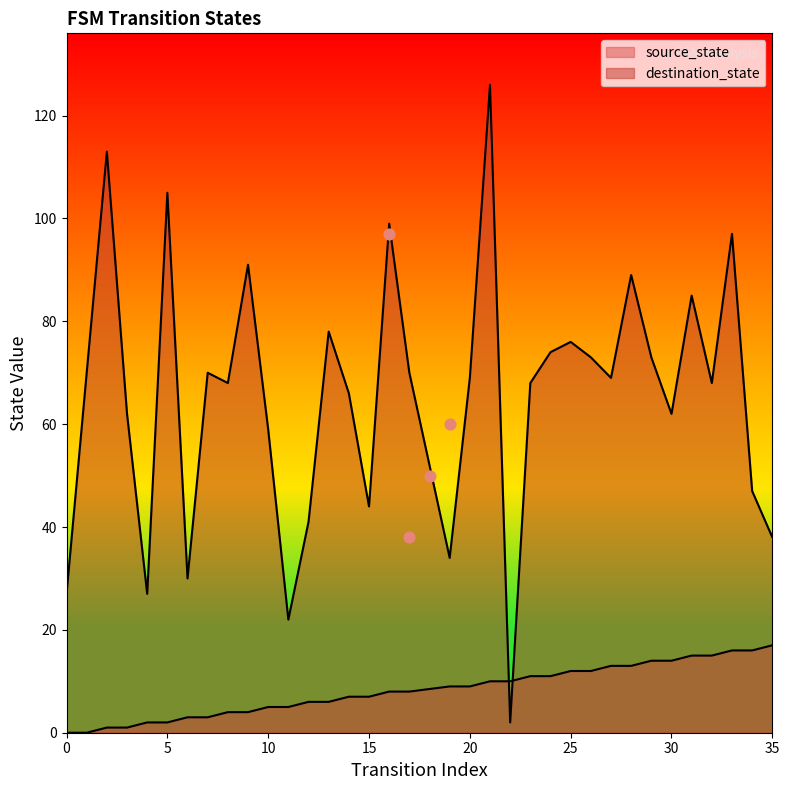

At how many categories does at least one series exceed 96?

5